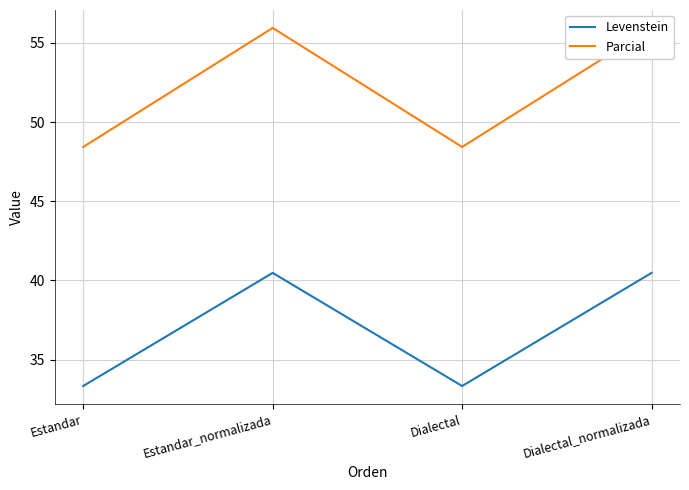

Reading left to right, list all the values displayed in this chart.

Levenstein: 33.3	40.5	33.3	40.5
Parcial: 48.4	55.9	48.4	55.9